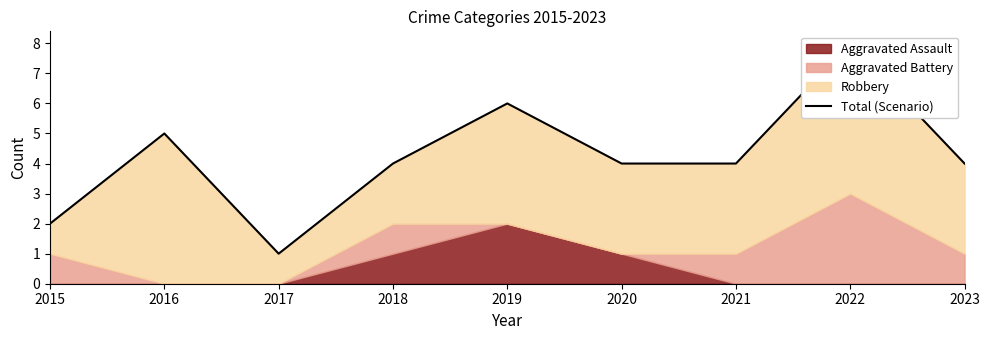

Reading left to right, transcribe all the data shown in this chart.

2015=2	2016=5	2017=1	2018=4	2019=6	2020=4	2021=4	2022=8	2023=4